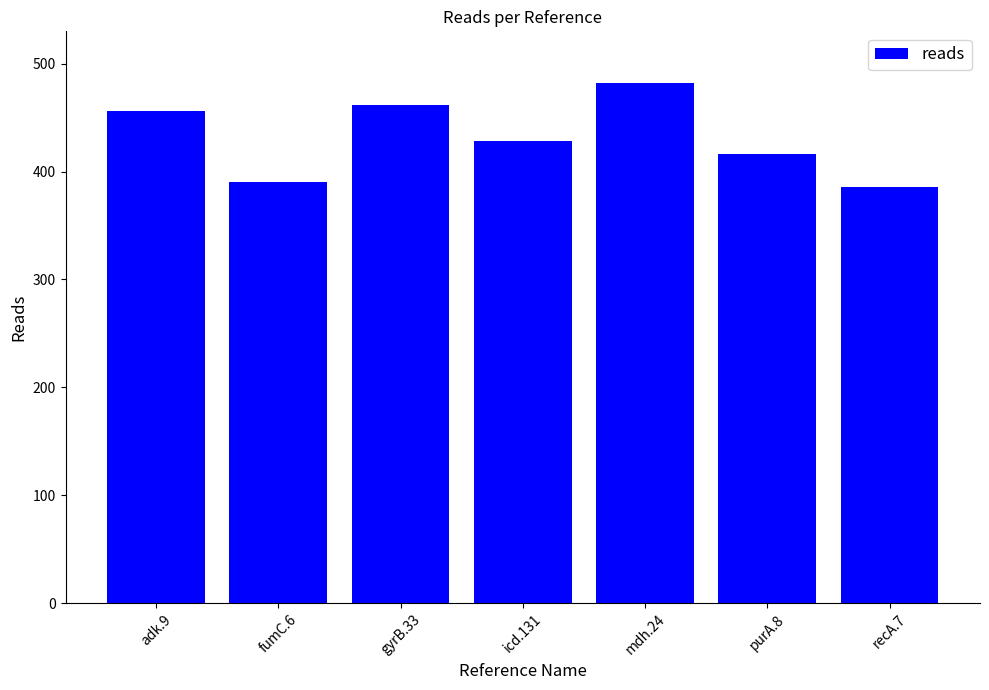

Does the chart contain any negative values?

No